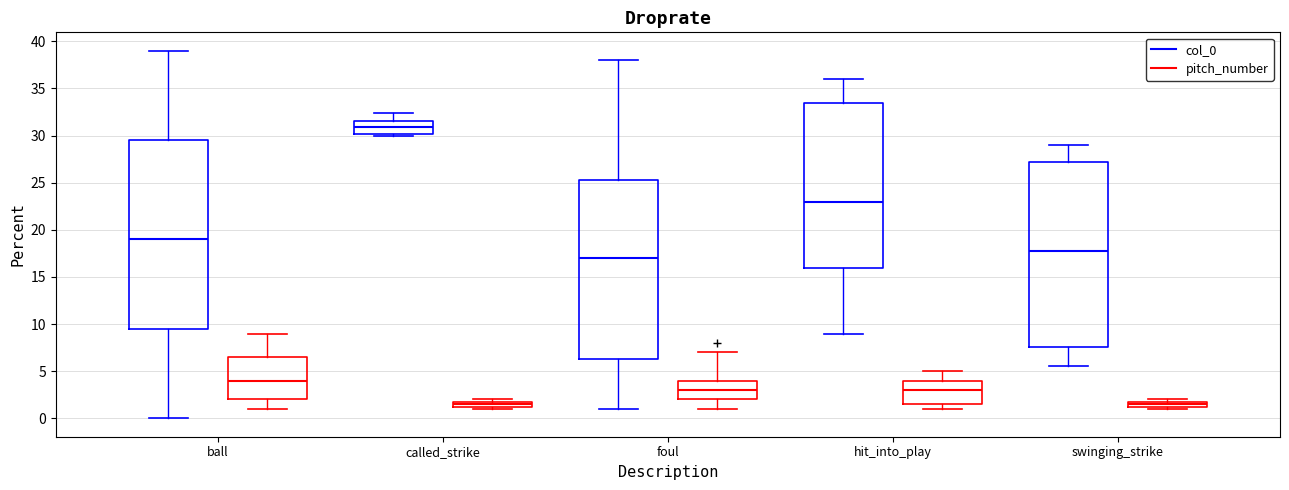

Where does the upper whisker of the box for hit_into_play (pitch_number) end on the y-axis? The values are not printed on the chart, so give them approximately, as read against the axis.

5.0